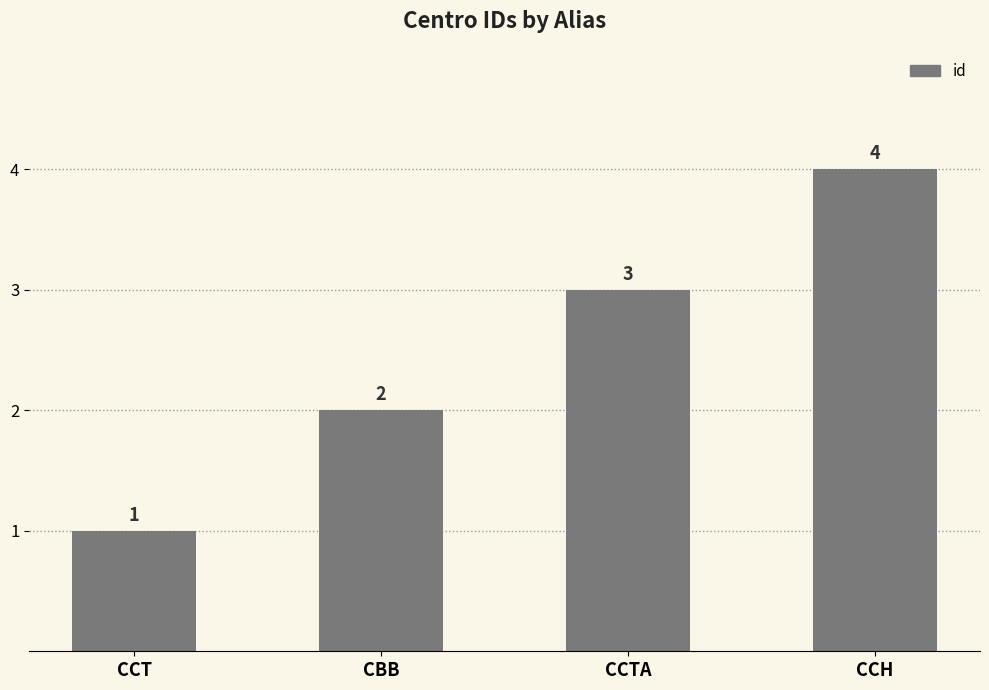

What position from the left is CCH?

4